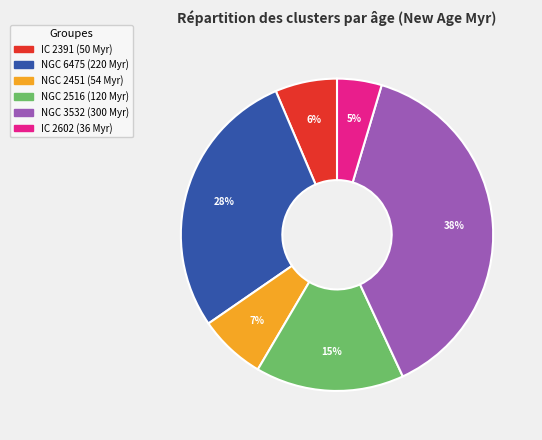

To the nearest percent, what percentage of the pie is IC 2602?

5%